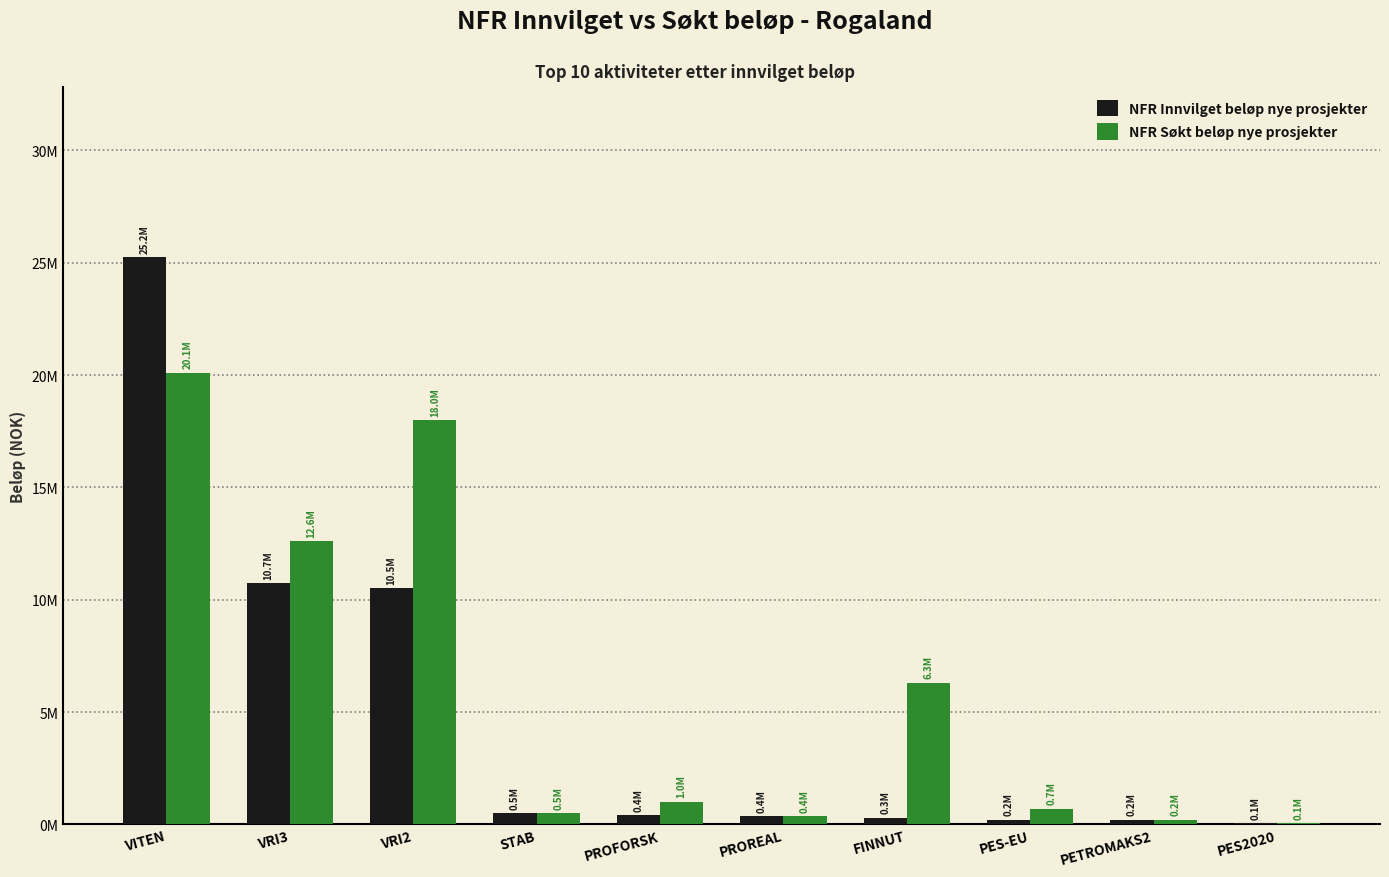

What are all the series names shown in the legend?

NFR Innvilget beløp nye prosjekter, NFR Søkt beløp nye prosjekter